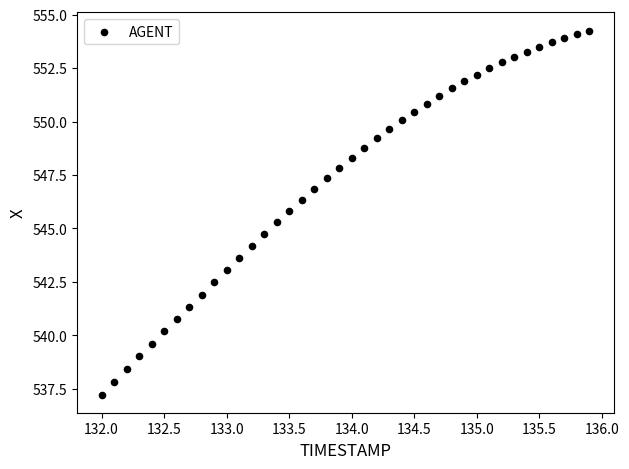

What is the range of X values (max minus min)?

3.9